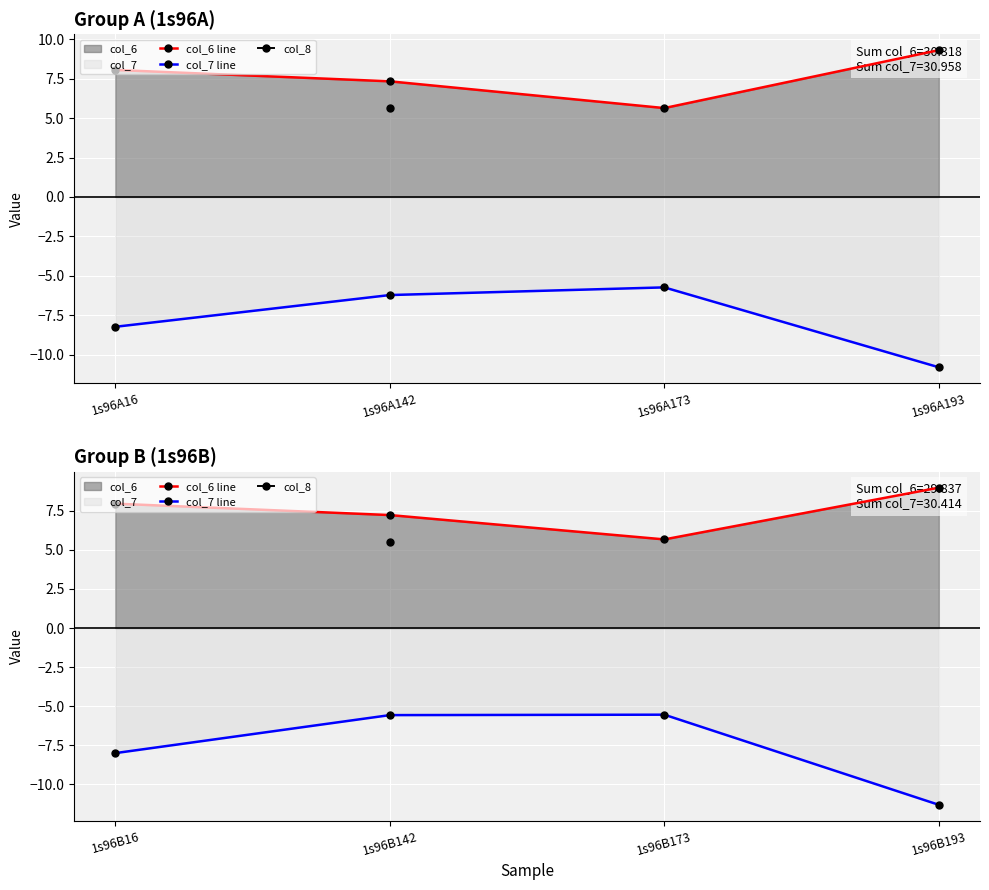

At how many categories does at least one series exceed -3?

4